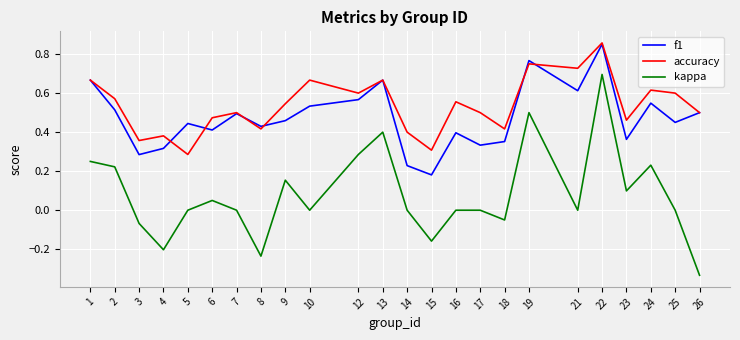

Between 16 and 24, which series saw the biggest shift?

kappa